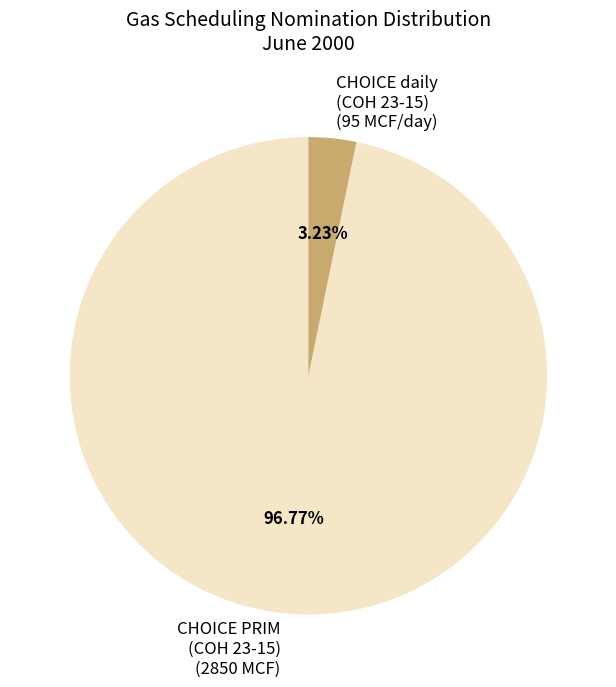

What is the majority slice?

CHOICE PRIM (COH 23-15) (2850 MCF)